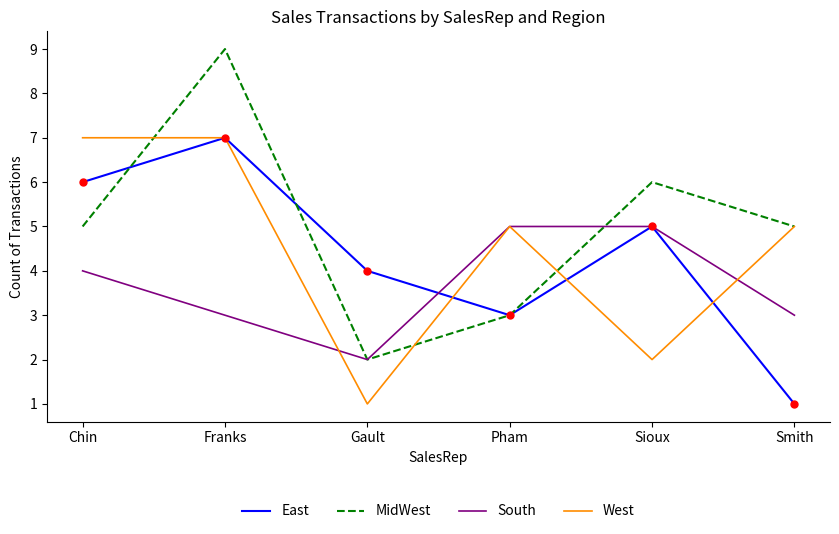

Is the value of South at Chin greater than the value of MidWest at Smith?

No